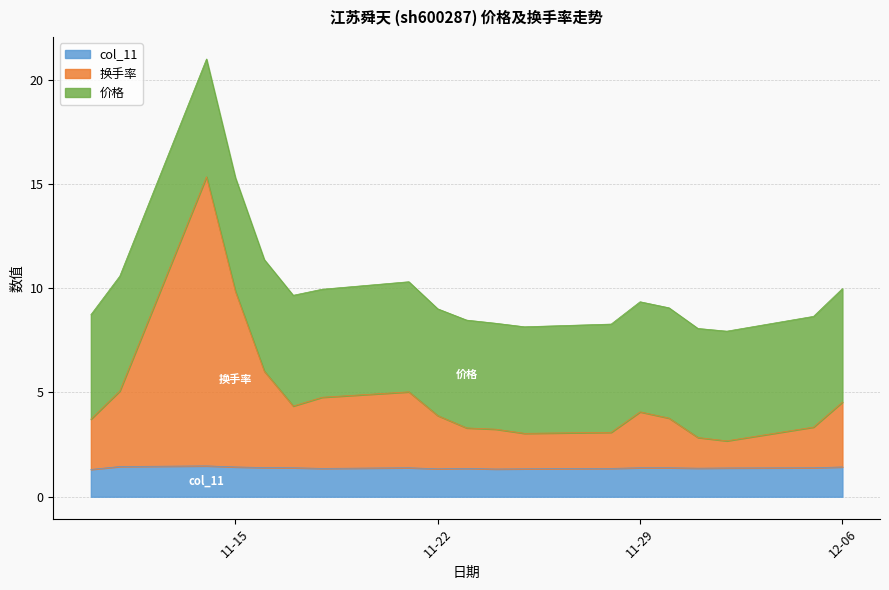

Where does the 换手率 series first go above 3?

2022-11-10